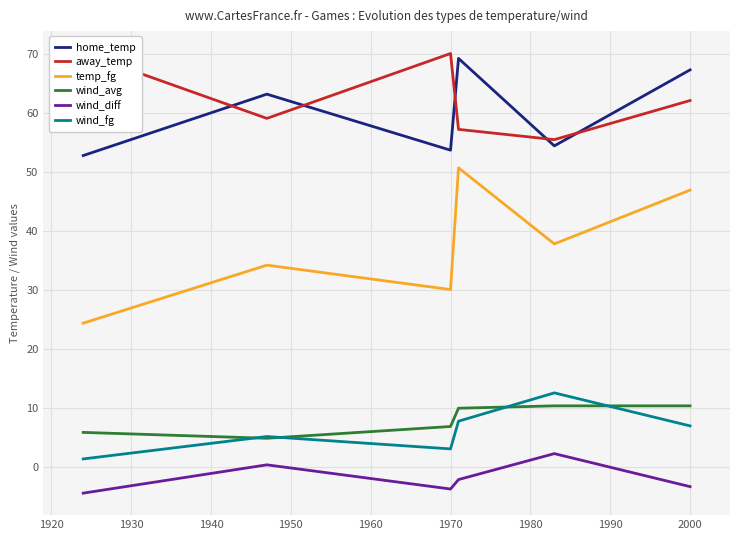

True or false: wind_avg and temp_fg intersect in this chart.

False